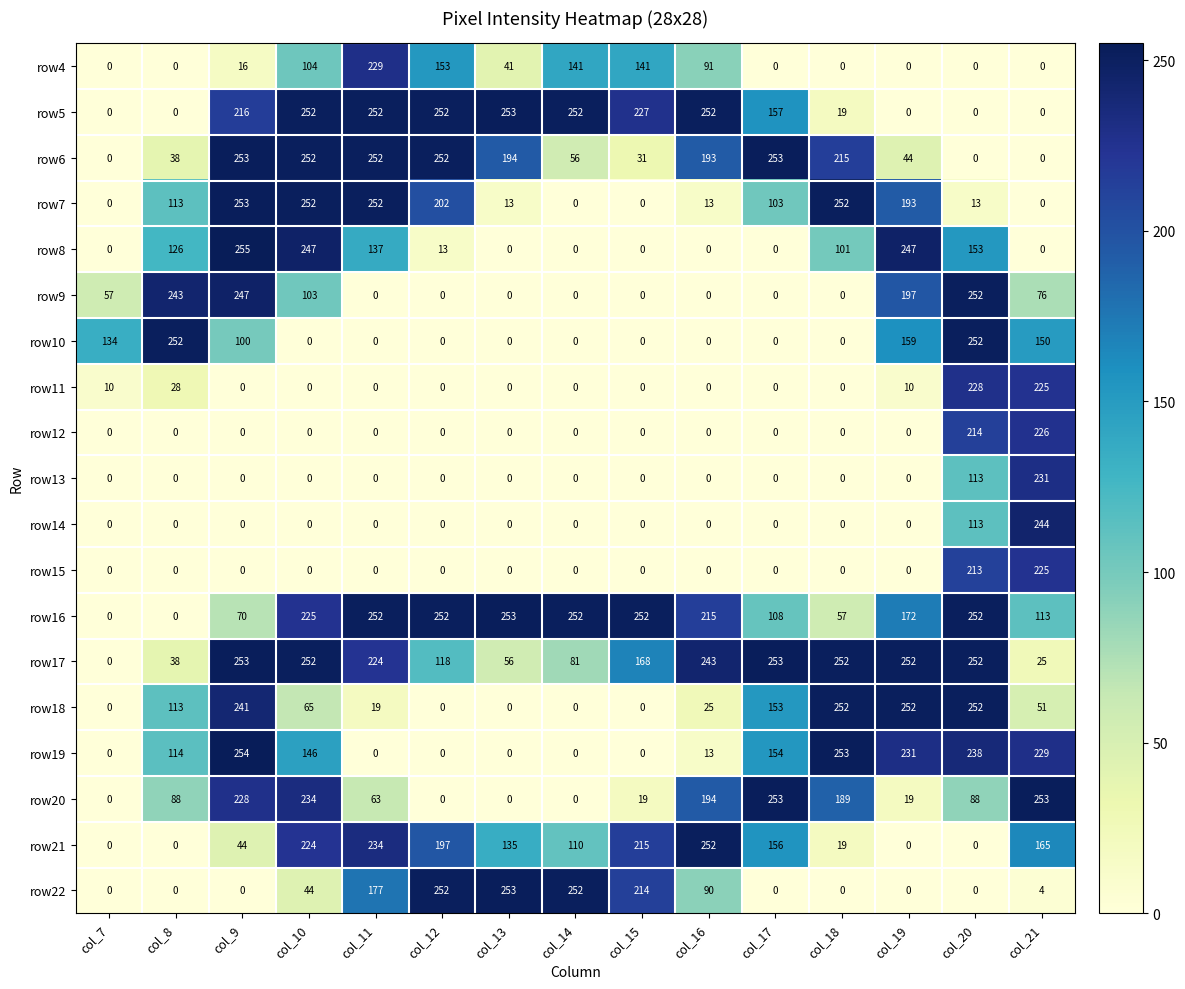

At how many categories does at least one series exceed 152?

14